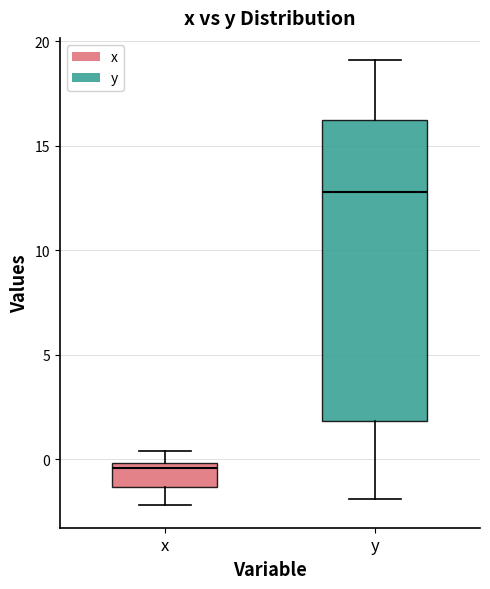

Reading left to right, read every box against the y-axis: the position of its median line, the range the box covers, and the ends of its whiskers. The values are not printed on the chart, so give them approximately, as read against the axis.

x: median -0.5, box -1.5 to 0.0, whiskers -2.0 to 0.5
y: median 13.0, box 2.0 to 16.5, whiskers -2.0 to 19.0